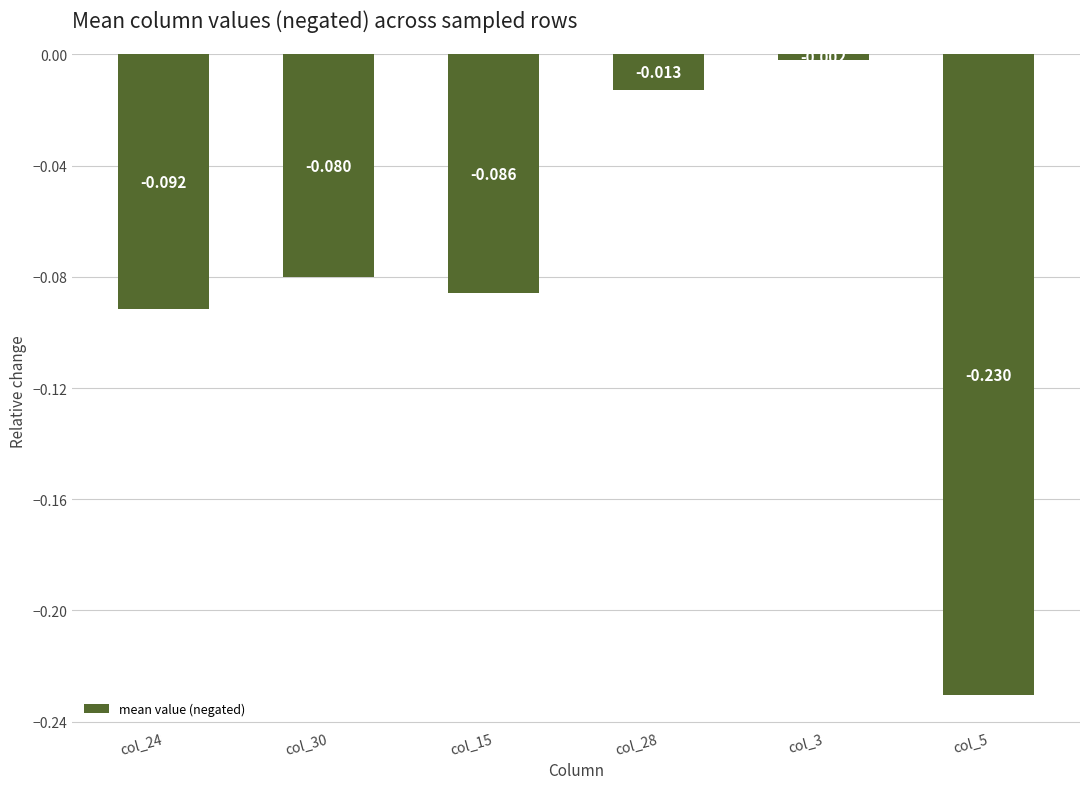

List the labels in order of value, smallest first.

col_5, col_24, col_15, col_30, col_28, col_3